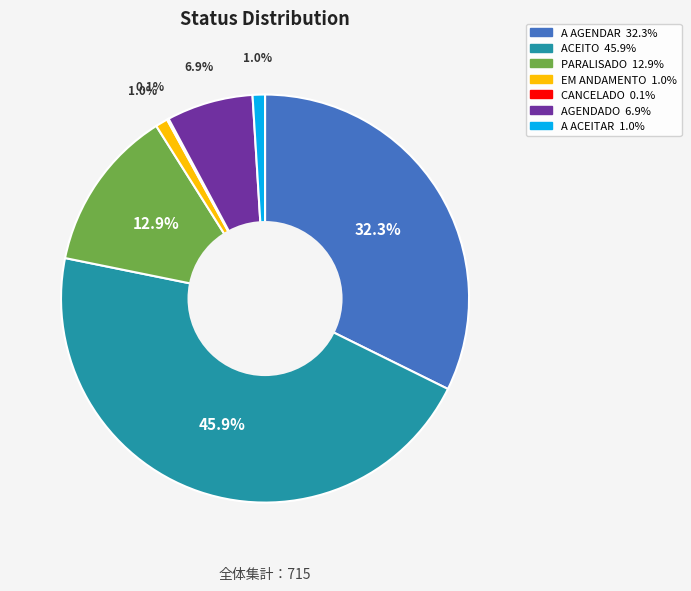

What percentage is the EM ANDAMENTO slice, to the nearest percent?

1%